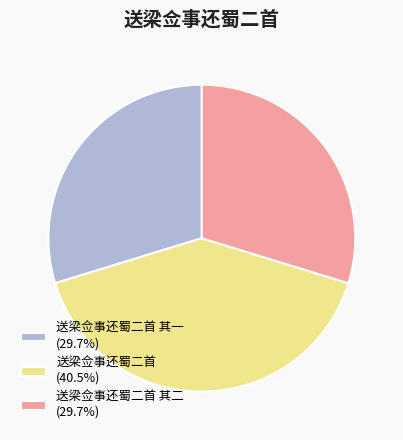

Is there any slice that represents more than half of the pie?

No